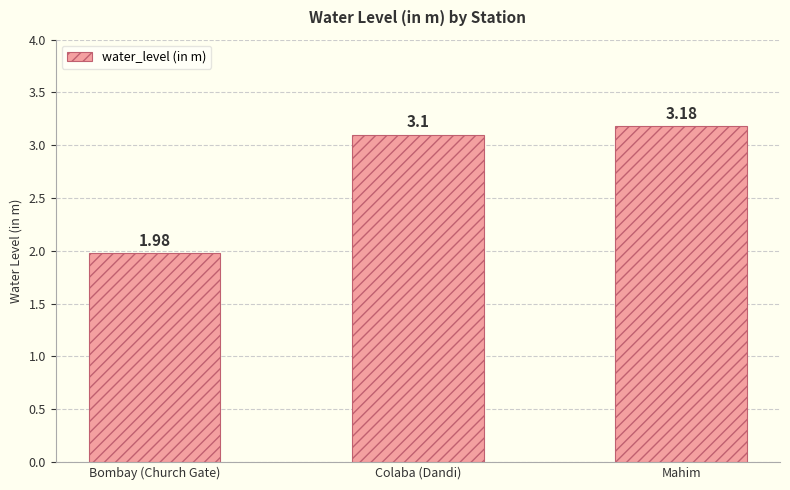

Which category has the highest value across all series?

Mahim